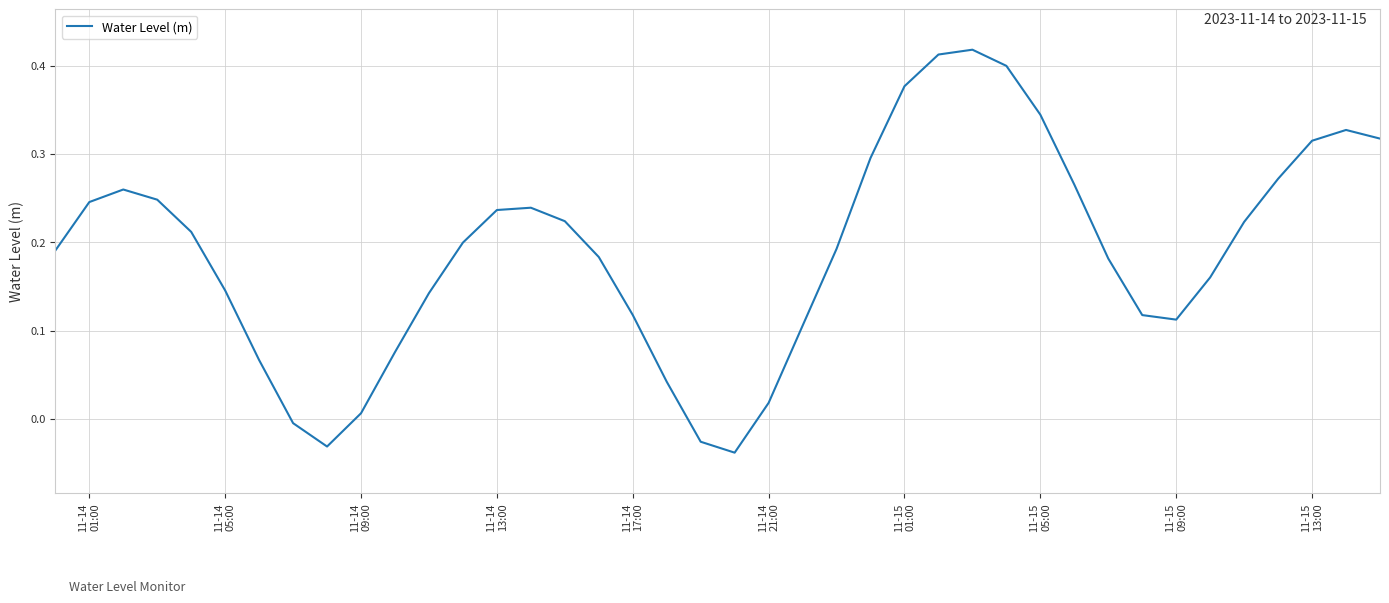

What is the difference between the maximum and minimum values?

0.5